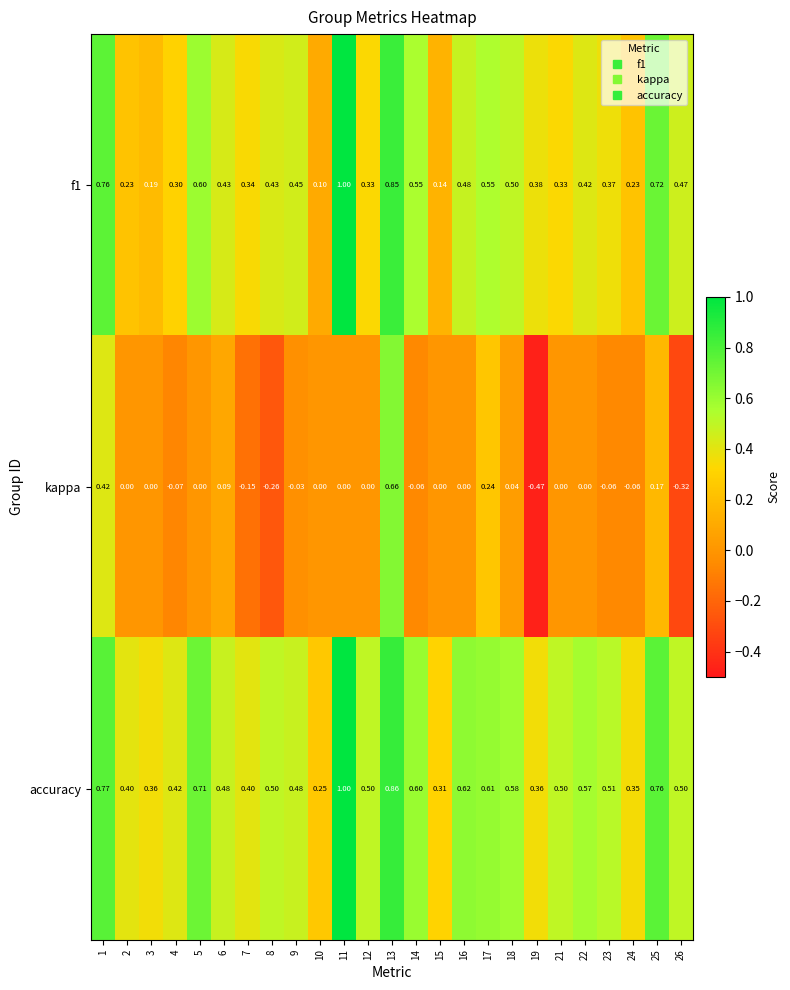

Between 9 and 17, which series saw the biggest shift?

kappa